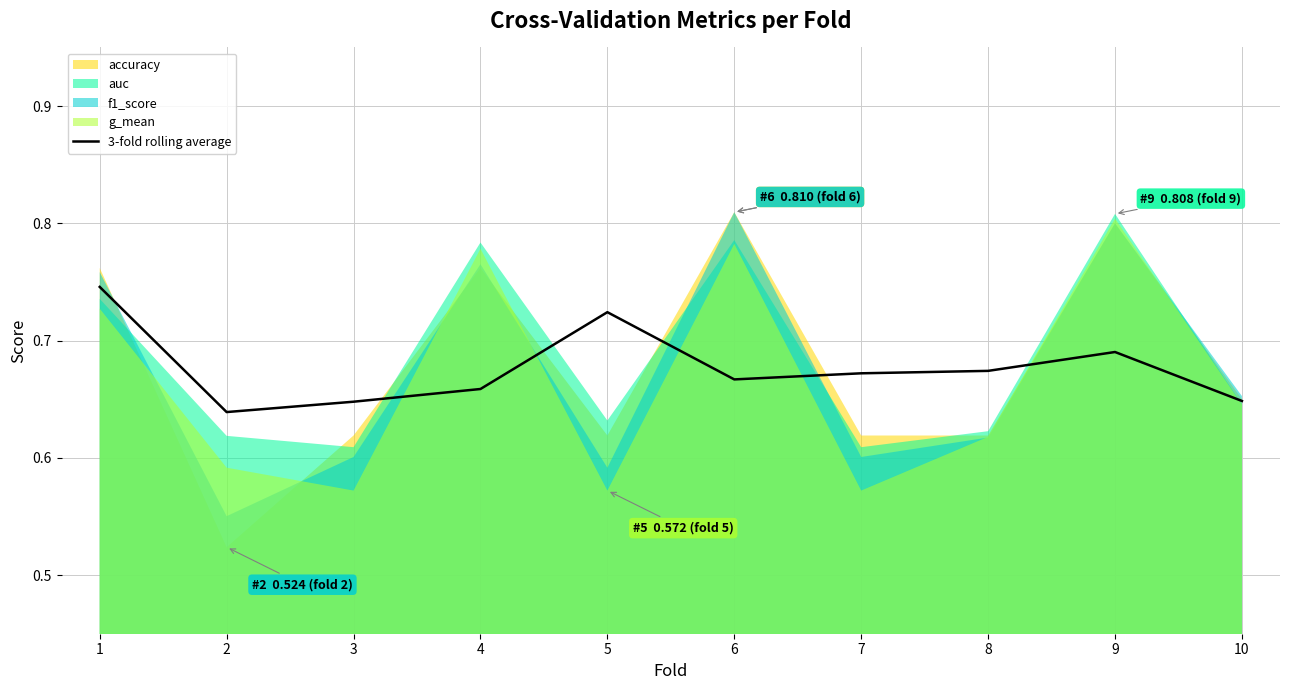

Is it true that the value at 4 is 0.7?

True